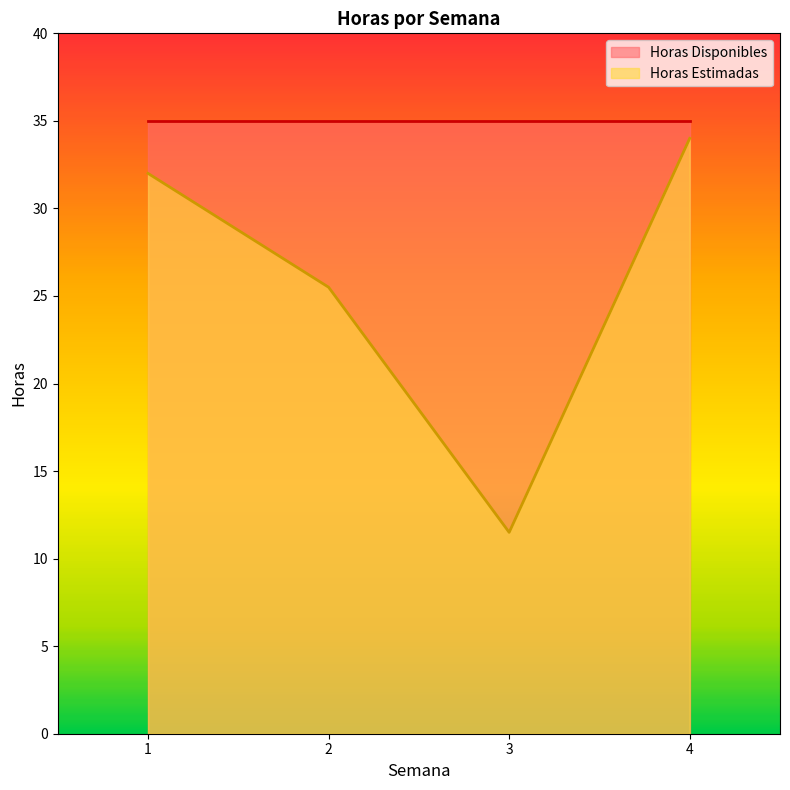

How many points are lower than both their immediate neighbors (excluding endpoints)?

1